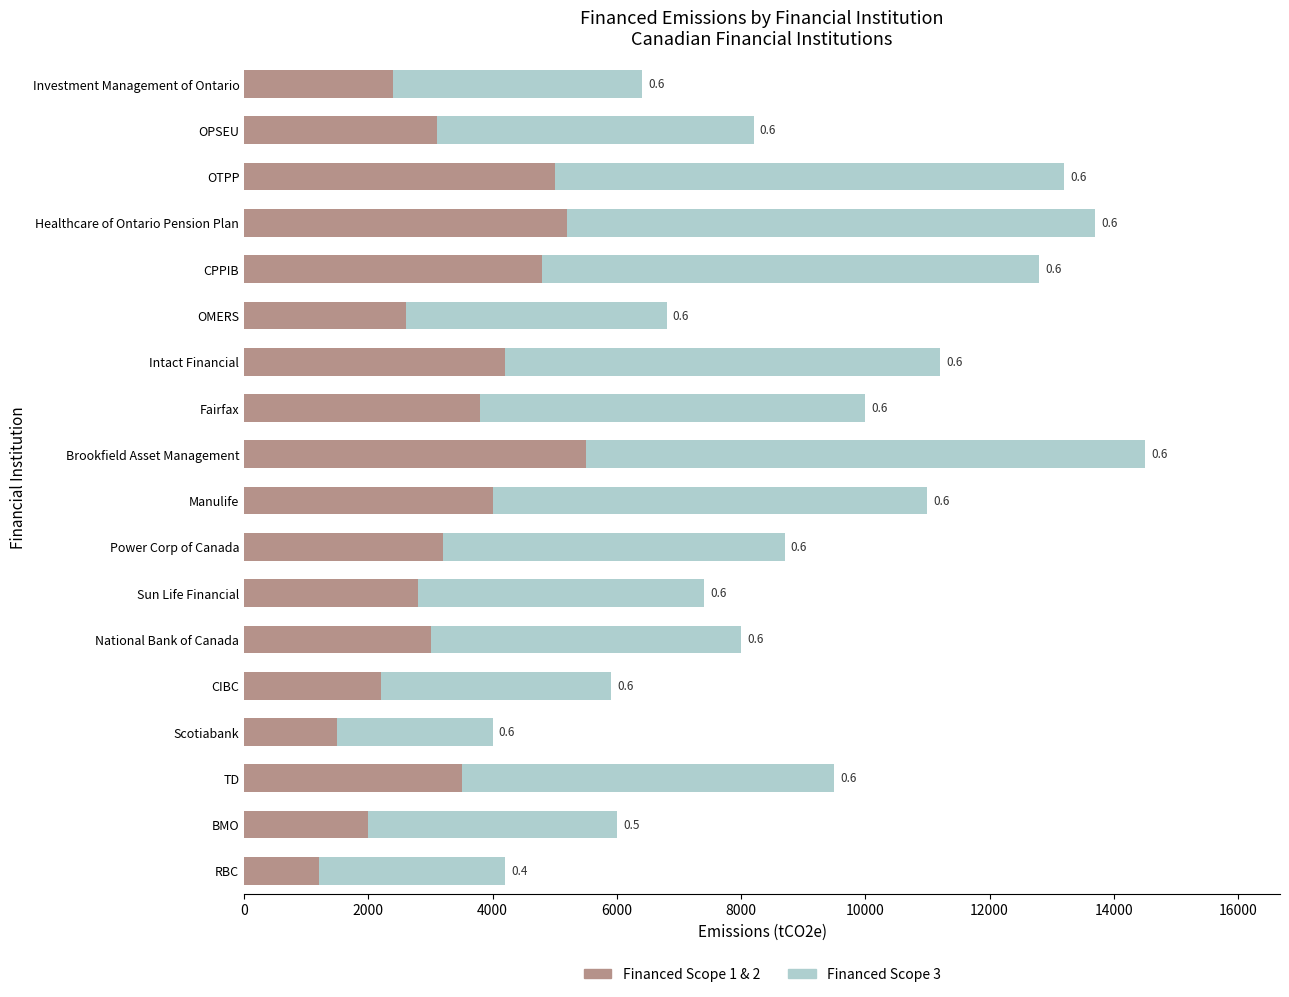

What are all the series names shown in the legend?

Financed Scope 1 & 2, Financed Scope 3